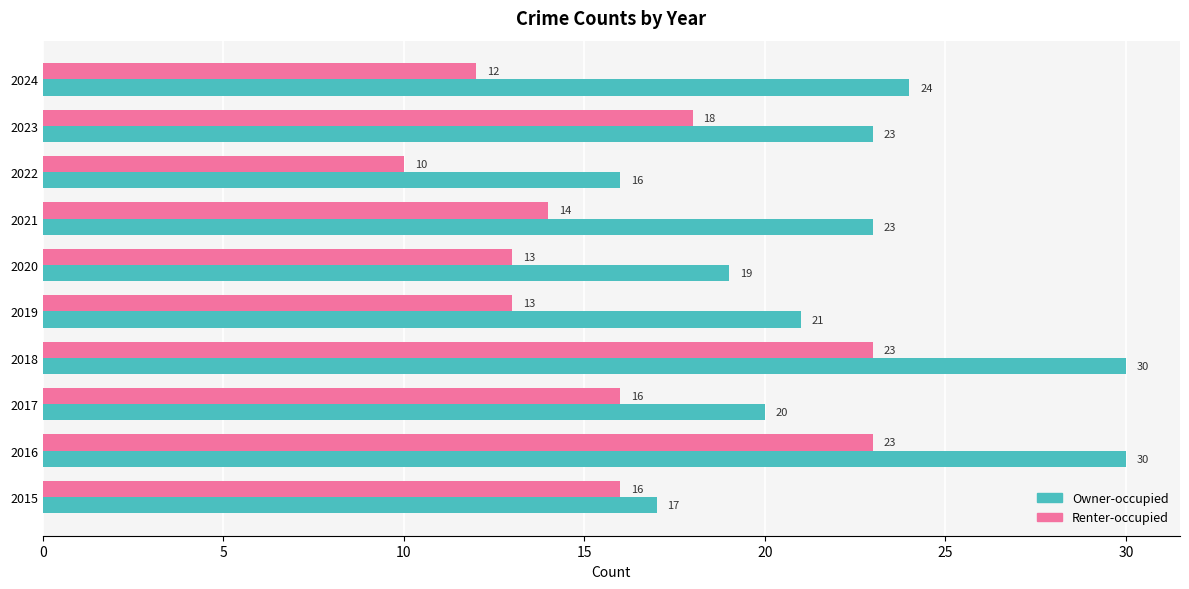

What is the difference between the maximum and second lowest values in the Renter-occupied series?

11